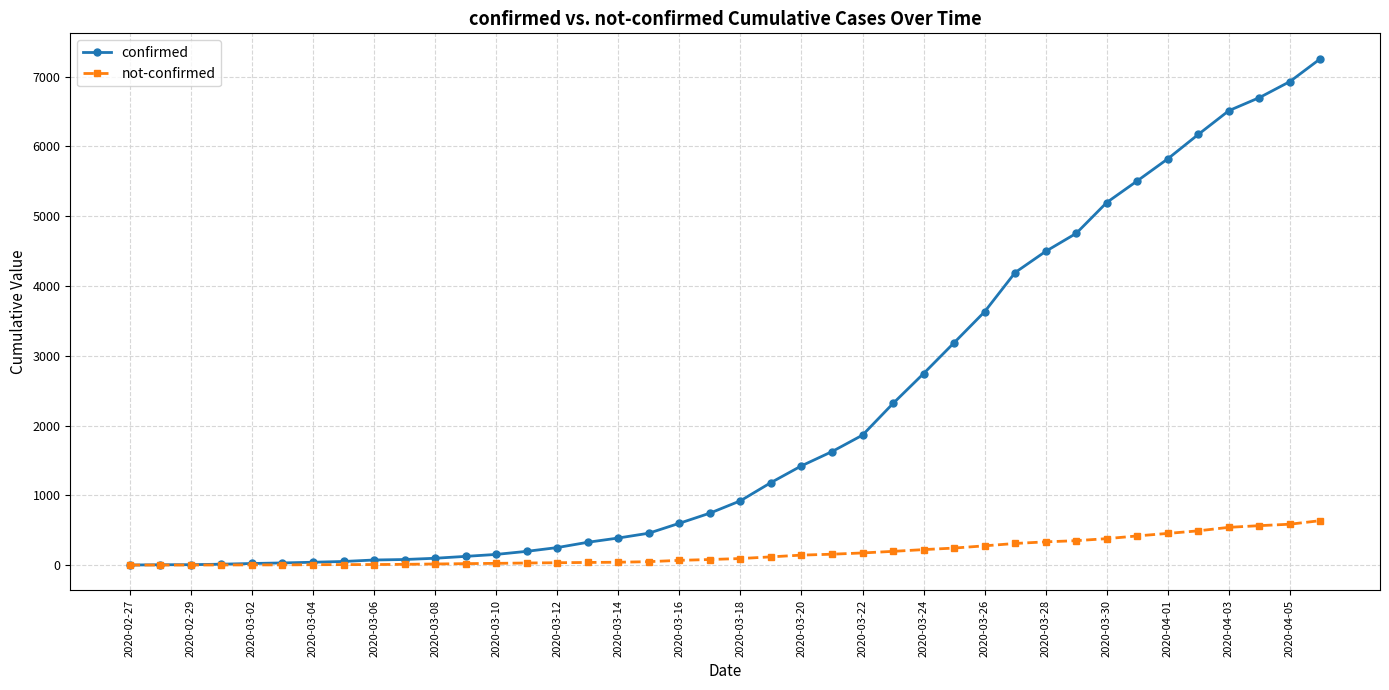

What is the difference between the maximum and second lowest values in the not-confirmed series?

636